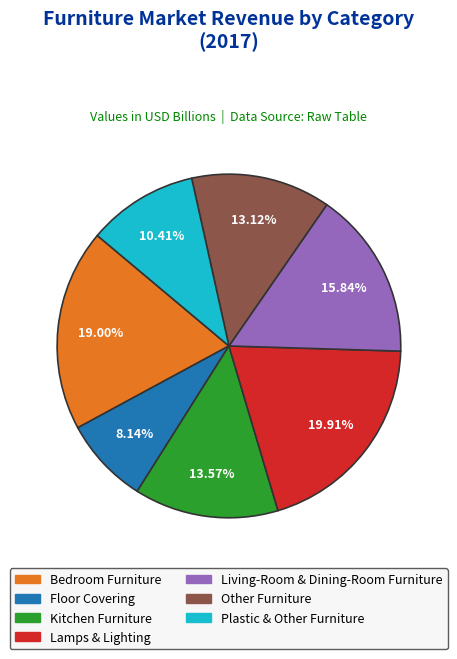

What is the smallest slice in the pie chart?

Floor Covering